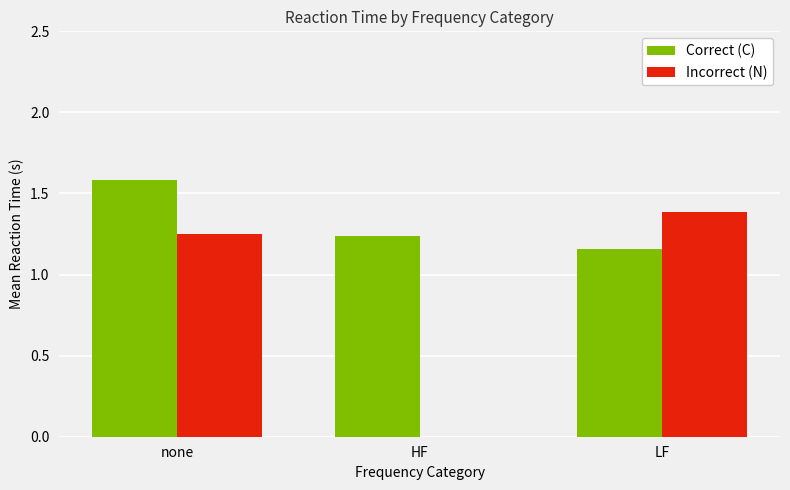

What is the sum of all Correct (C) values?

4.0